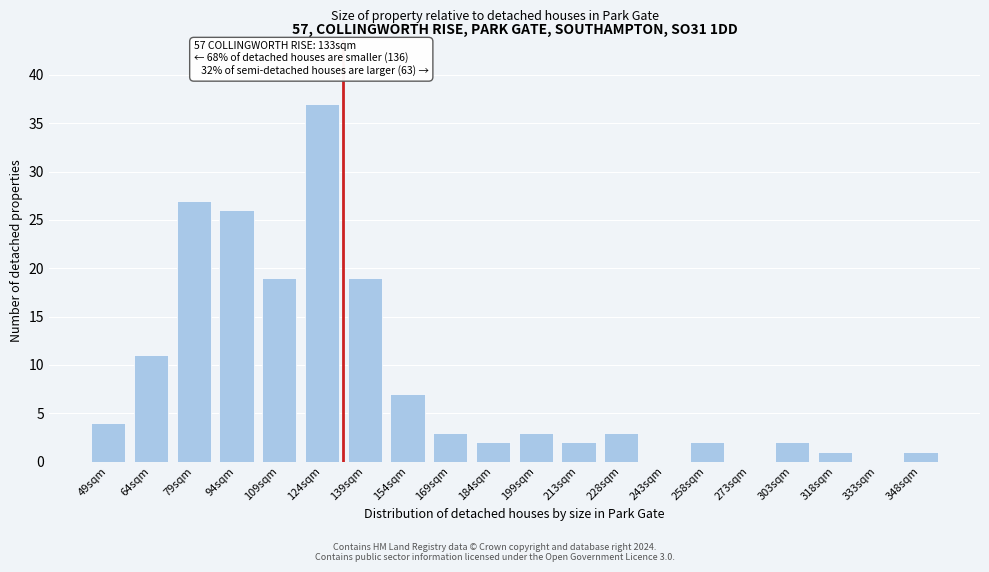

Reading left to right, transcribe all the data shown in this chart.

49sqm=4	64sqm=11	79sqm=27	94sqm=26	109sqm=19	124sqm=37	139sqm=19	154sqm=7	169sqm=3	184sqm=2	199sqm=3	213sqm=2	228sqm=3	243sqm=0	258sqm=2	273sqm=0	303sqm=2	318sqm=1	333sqm=0	348sqm=1